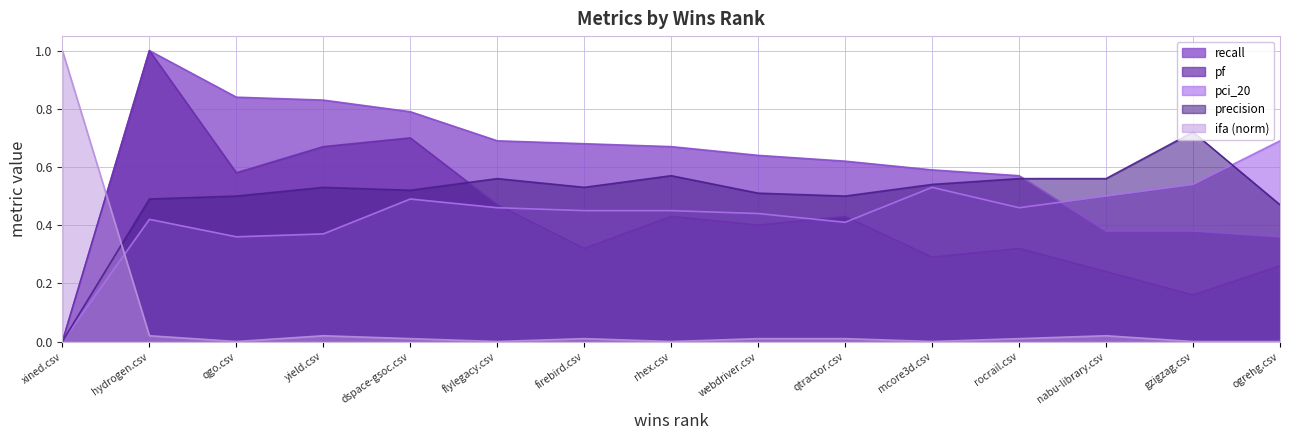

True or false: precision has a value of 0.5 at qgo.csv.

True